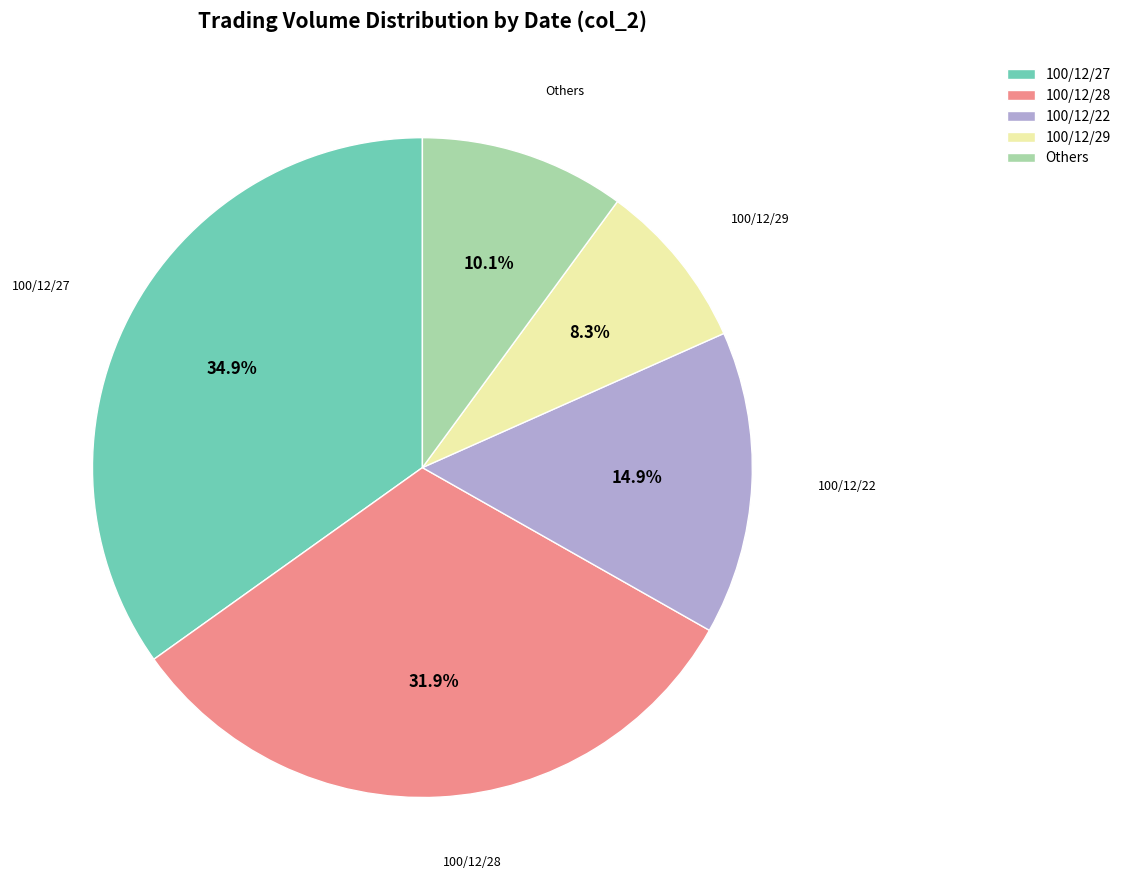

What is the ratio of the value at 100/12/27 to the value at 100/12/29?

4.2